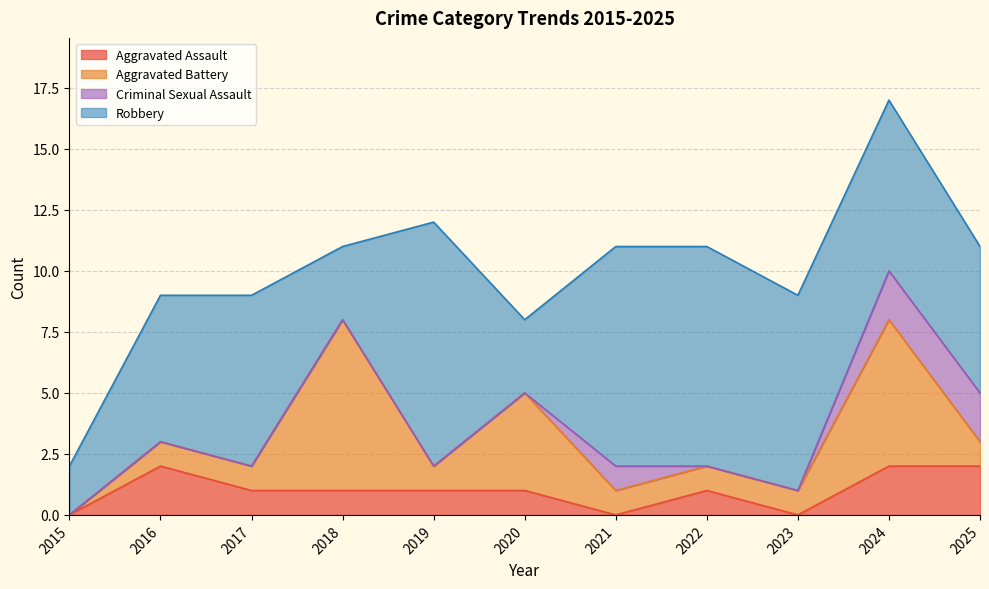

What is the value of the Aggravated Assault point at the 4th from the left?

1